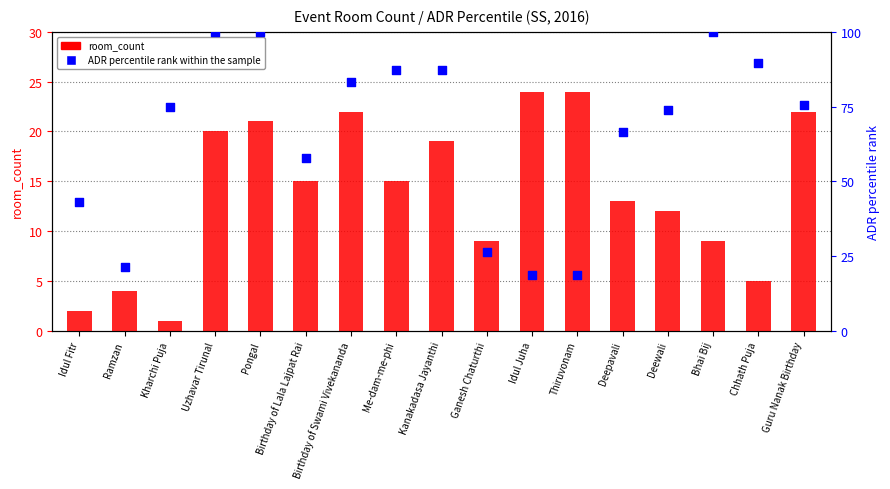

What is the total value across all series at Birthday of Lala Lajpat Rai?

72.8